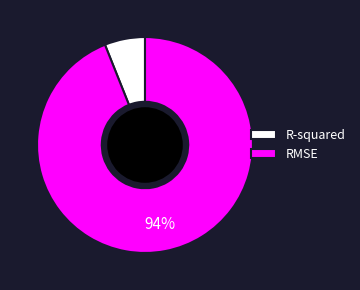

To the nearest percent, what is the difference between the largest and smallest slice percentages?

88%